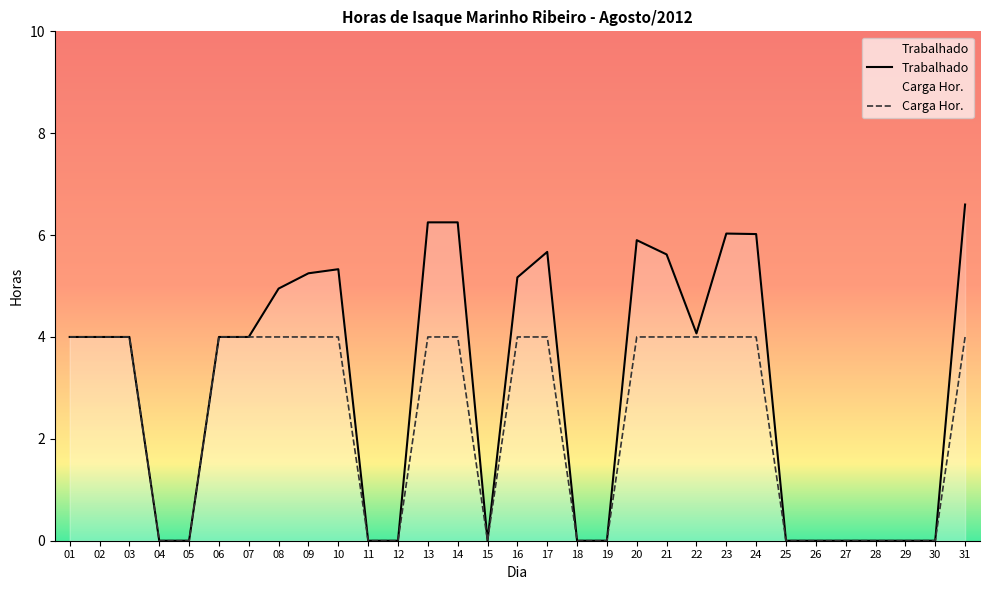

List the labels in order of Trabalhado value, largest first.

31, 13, 14, 23, 24, 20, 17, 21, 10, 09, 16, 08, 22, 01, 02, 03, 06, 07, 04, 05, 11, 12, 15, 18, 19, 25, 26, 27, 28, 29, 30